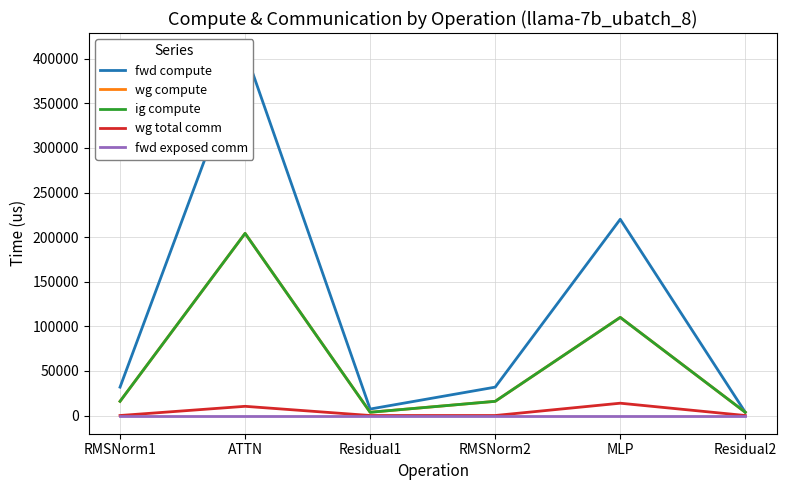

Count the number of categories in the chart.

6